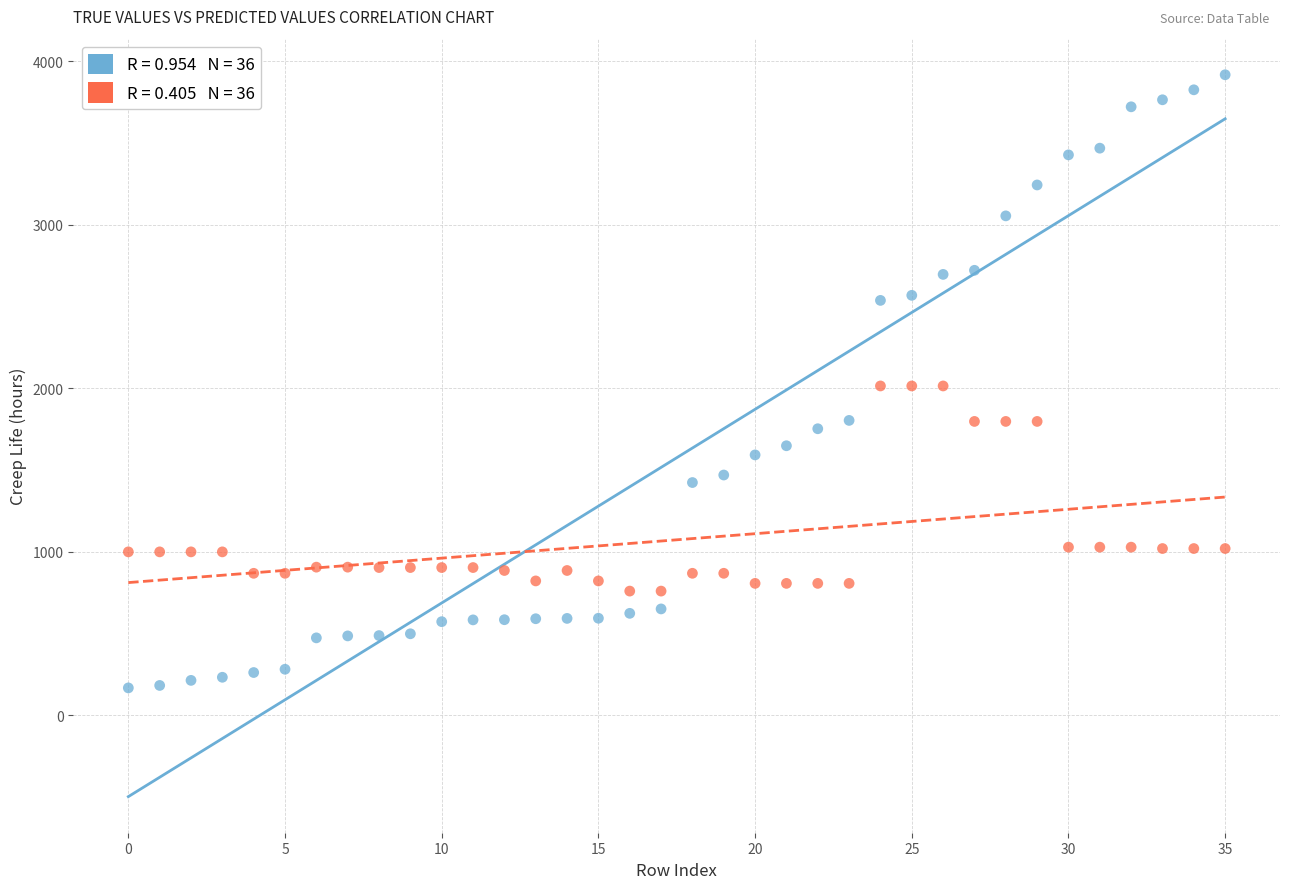

Across all data points, what is the range of Y values (max minus min)?

3750.0